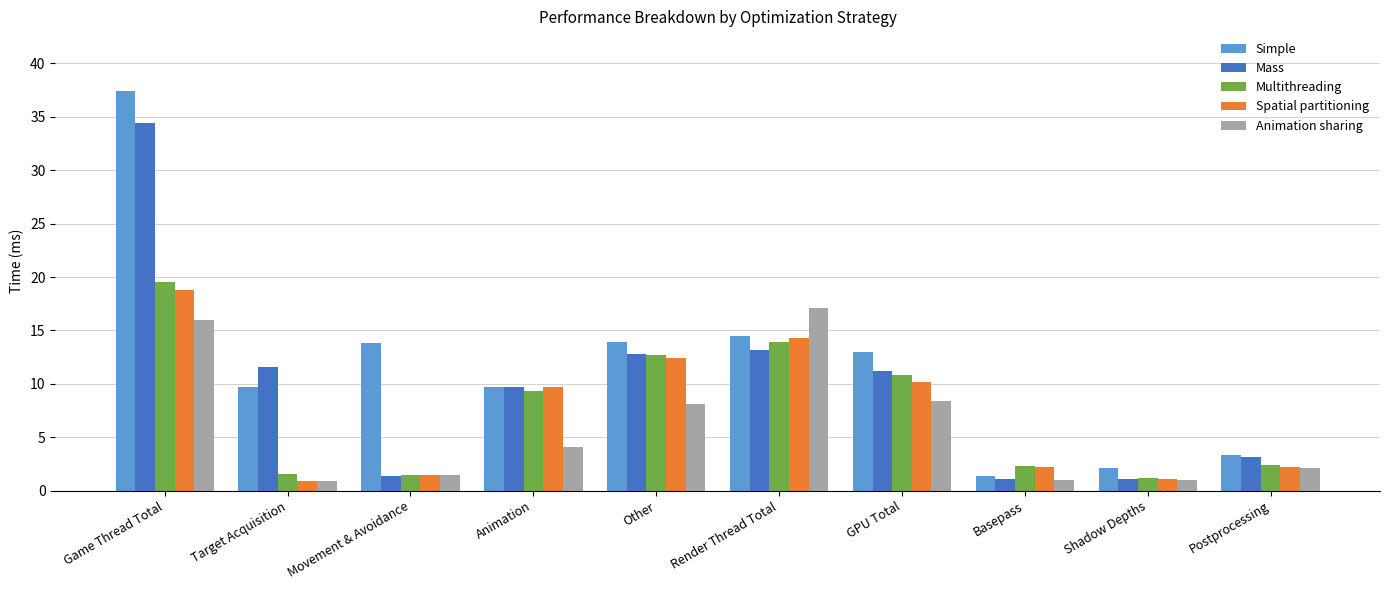

What is the average value of the Animation sharing series?

6.0